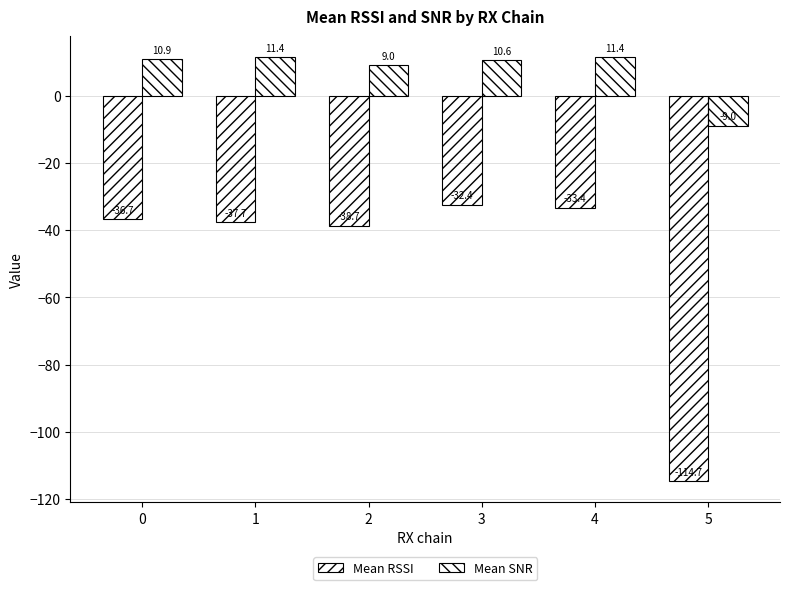

How many values in Mean SNR are below zero?

1